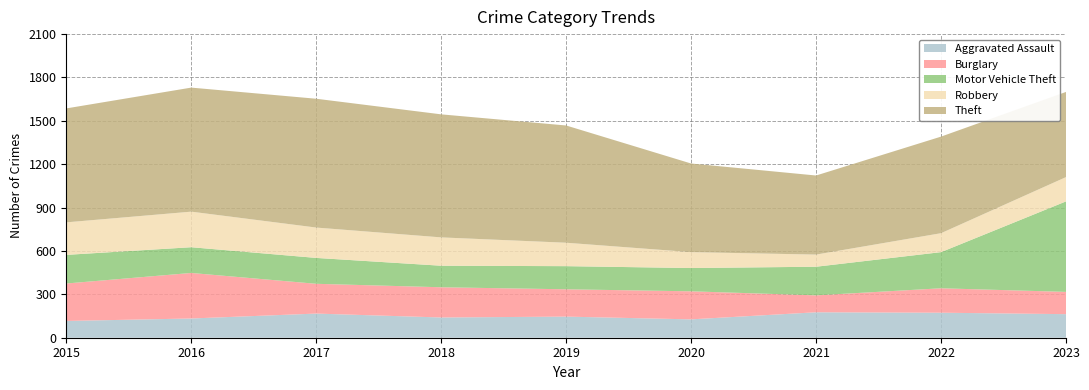

Reading left to right, what are all the values shown in this chart?

Aggravated Assault: 2015=116	2016=133	2017=167	2018=140	2019=146	2020=127	2021=176	2022=173	2023=163
Burglary: 2015=259	2016=315	2017=206	2018=209	2019=189	2020=194	2021=117	2022=169	2023=154
Motor Vehicle Theft: 2015=198	2016=178	2017=179	2018=149	2019=160	2020=161	2021=198	2022=250	2023=626
Robbery: 2015=225	2016=246	2017=210	2018=196	2019=162	2020=110	2021=84	2022=131	2023=168
Theft: 2015=788	2016=858	2017=891	2018=851	2019=811	2020=613	2021=547	2022=668	2023=589